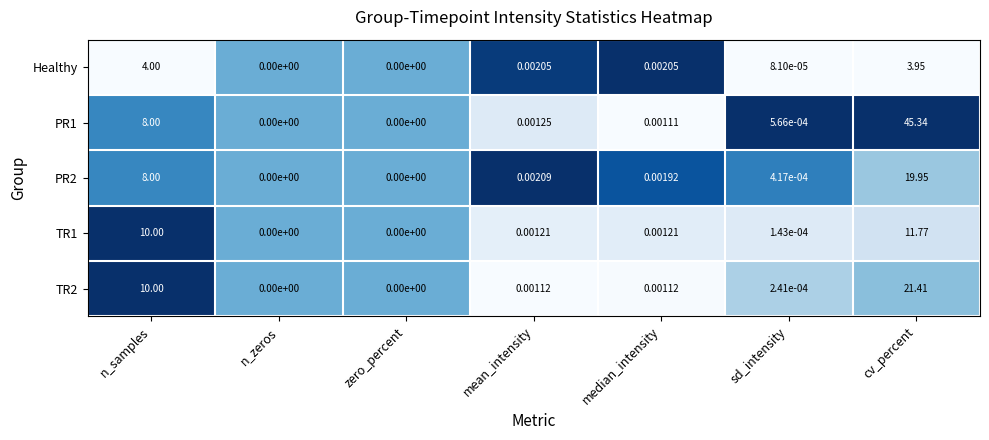

Which series changed the most between zero_percent and mean_intensity?

PR2